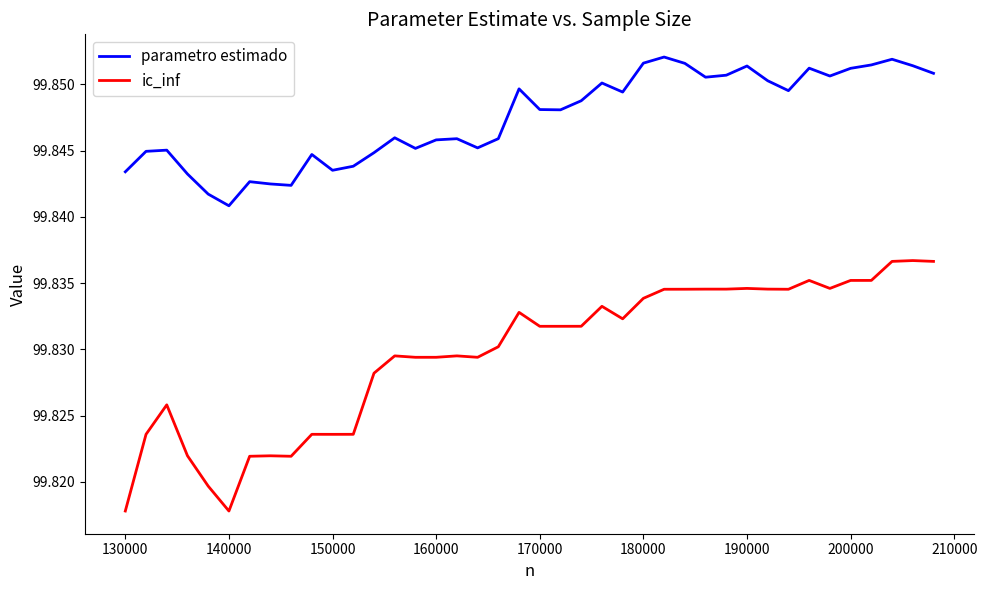

Which series has the largest total across all categories?

parametro estimado